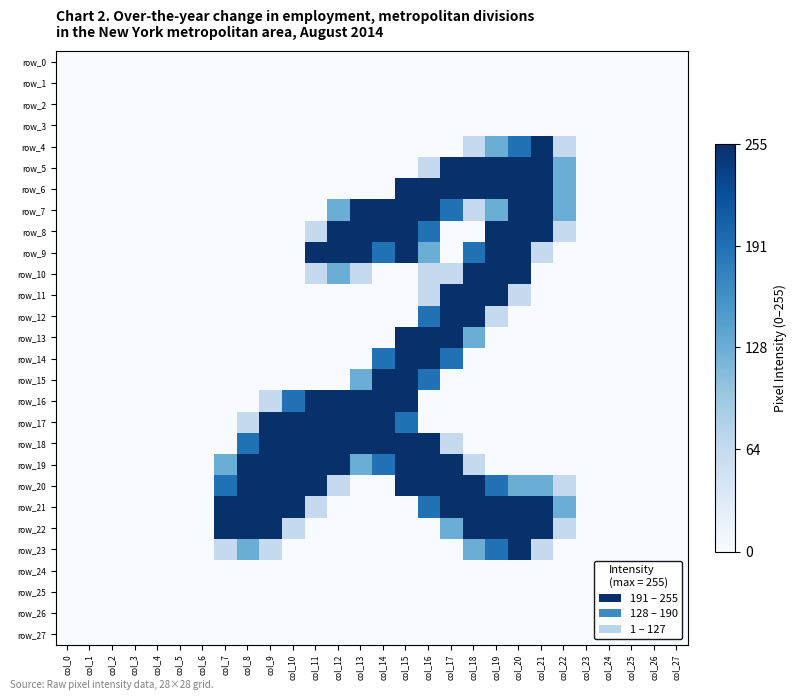

Which series has the largest range (max minus min)?

row_4